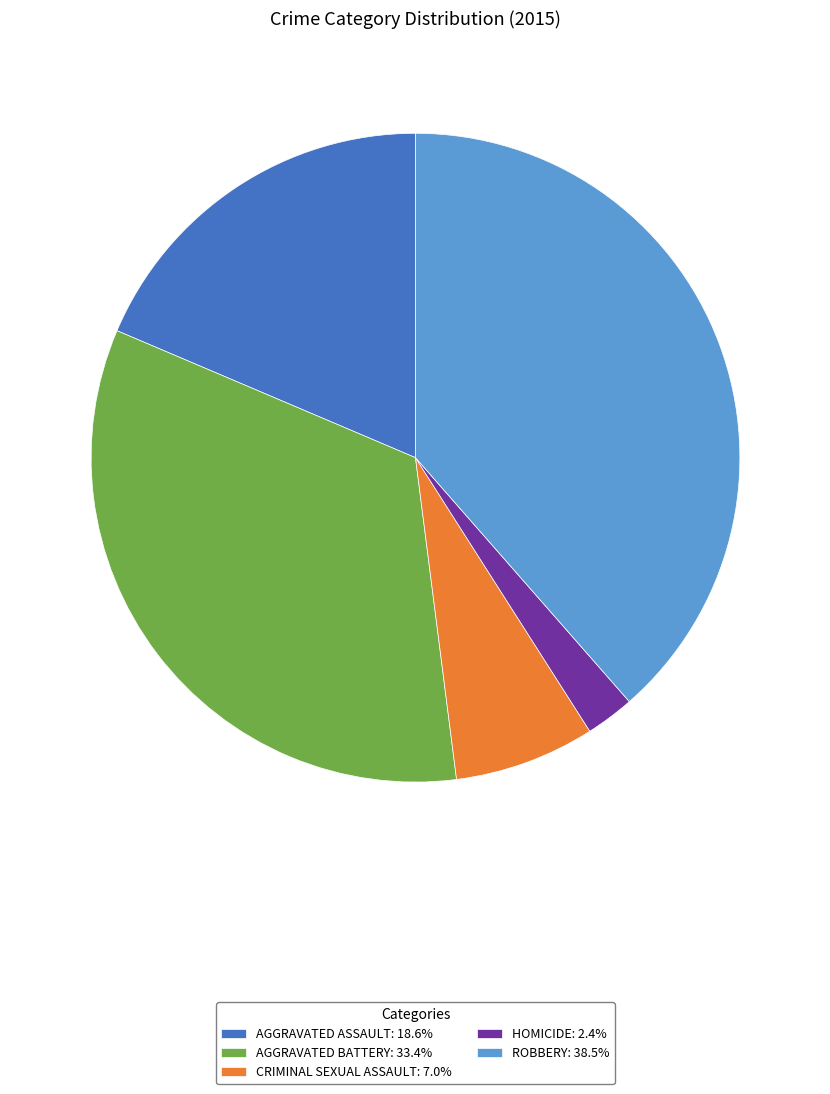

Approximately how many times larger is the value at ROBBERY: 38.5% compared to AGGRAVATED ASSAULT: 18.6%?

2.1